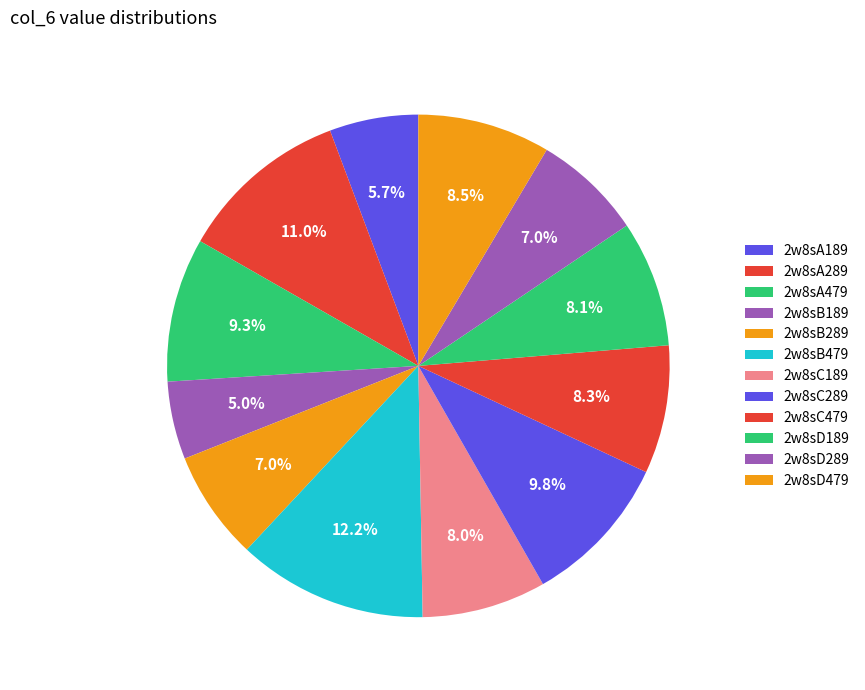

Is the sum of 2w8sA189 and 2w8sB289 greater than half?

No